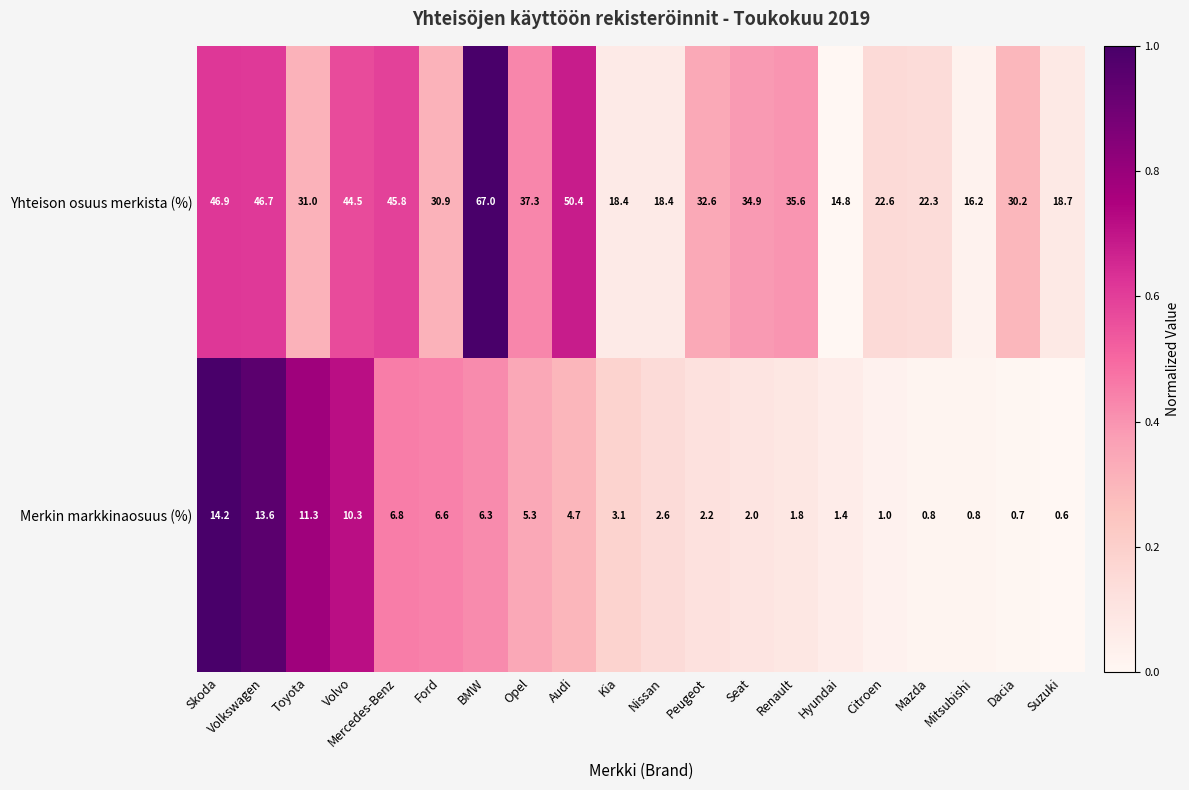

Rank the series by their maximum value, from highest to lowest.

Yhteison osuus merkista (%), Merkin markkinaosuus (%)